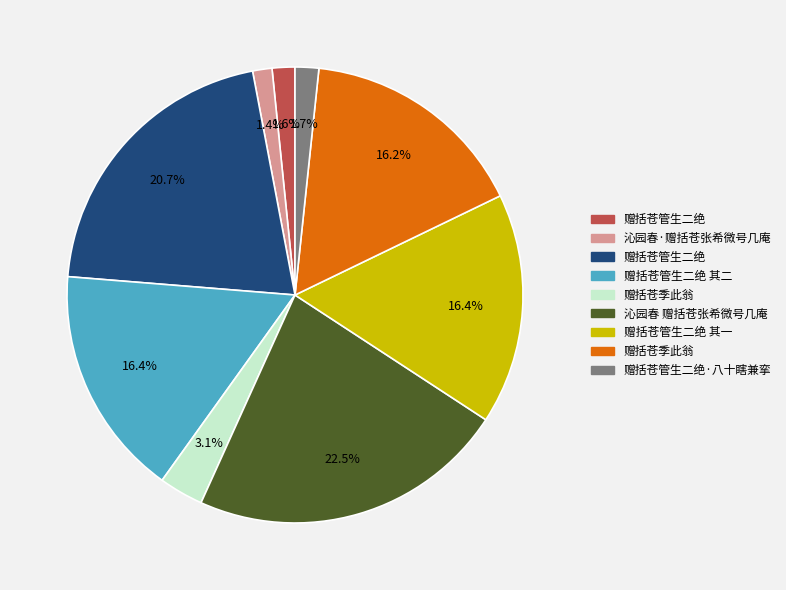

Does any single category account for the majority?

No